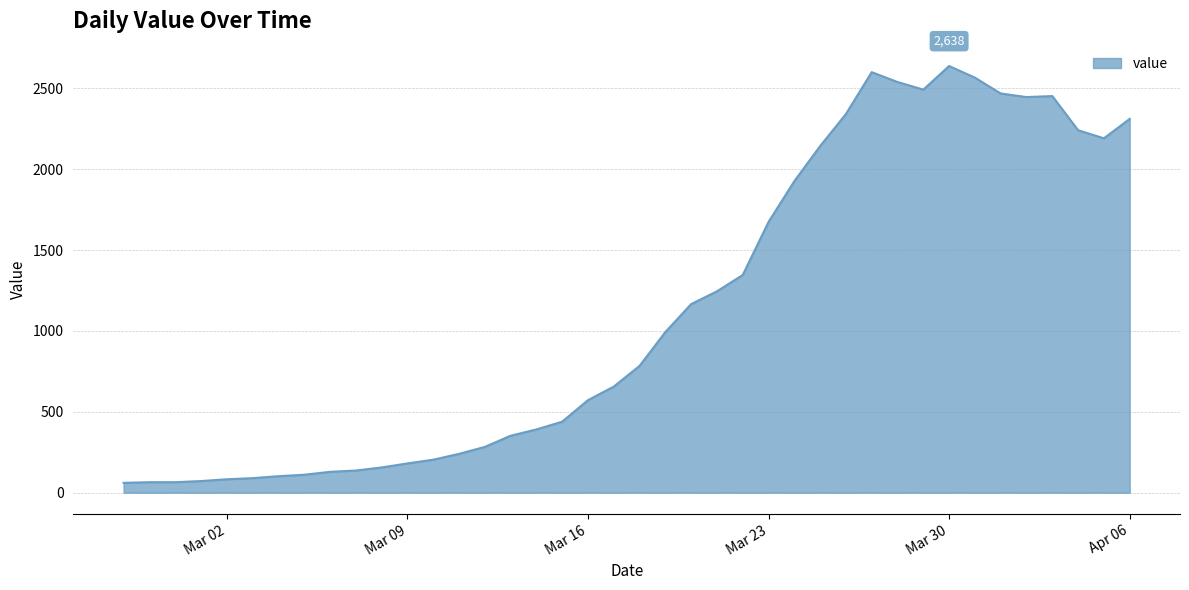

What is the minimum value shown in the chart?

61